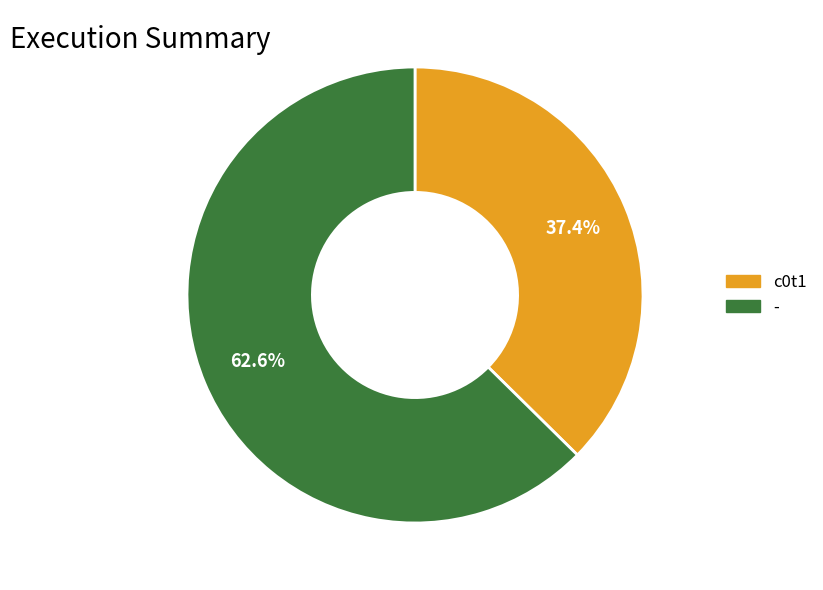

True or false: - accounts for 57% of the total.

False